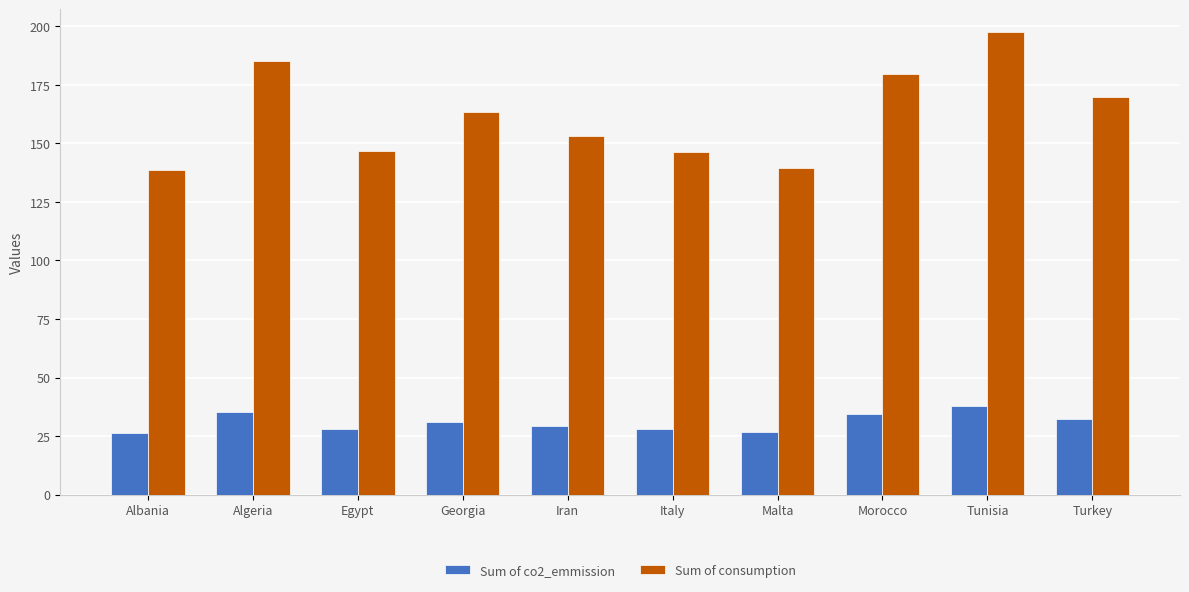

Rank the series at Tunisia from highest to lowest value.

Sum of consumption, Sum of co2_emmission